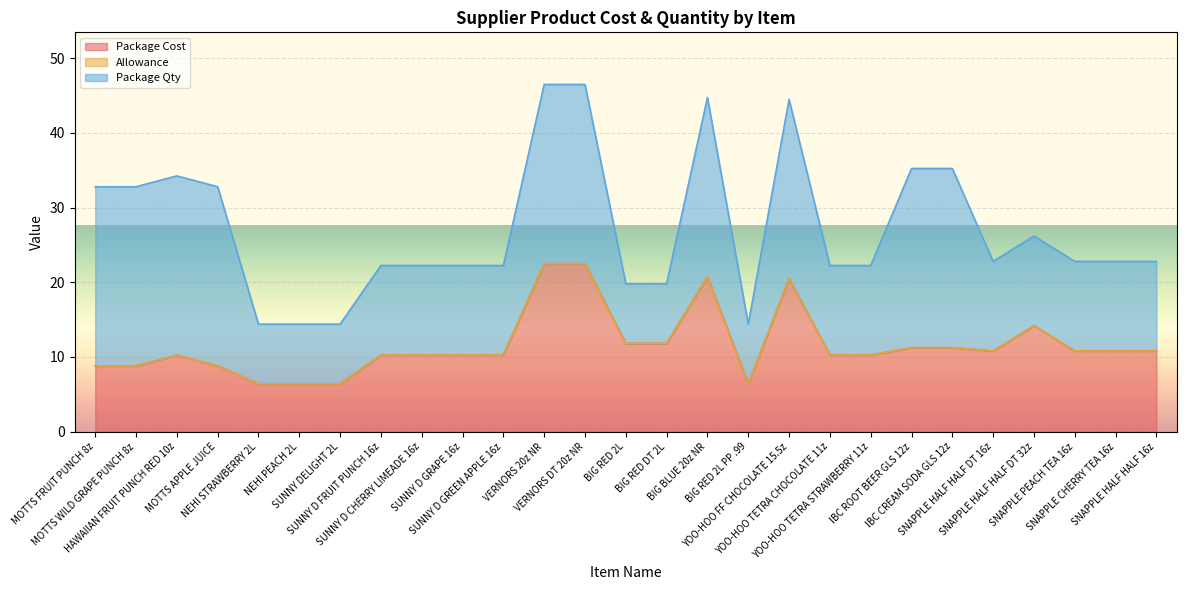

What is the sum of the Package Qty values at MOTTS FRUIT PUNCH 8z and SNAPPLE HALF HALF DT 16z?

36.0